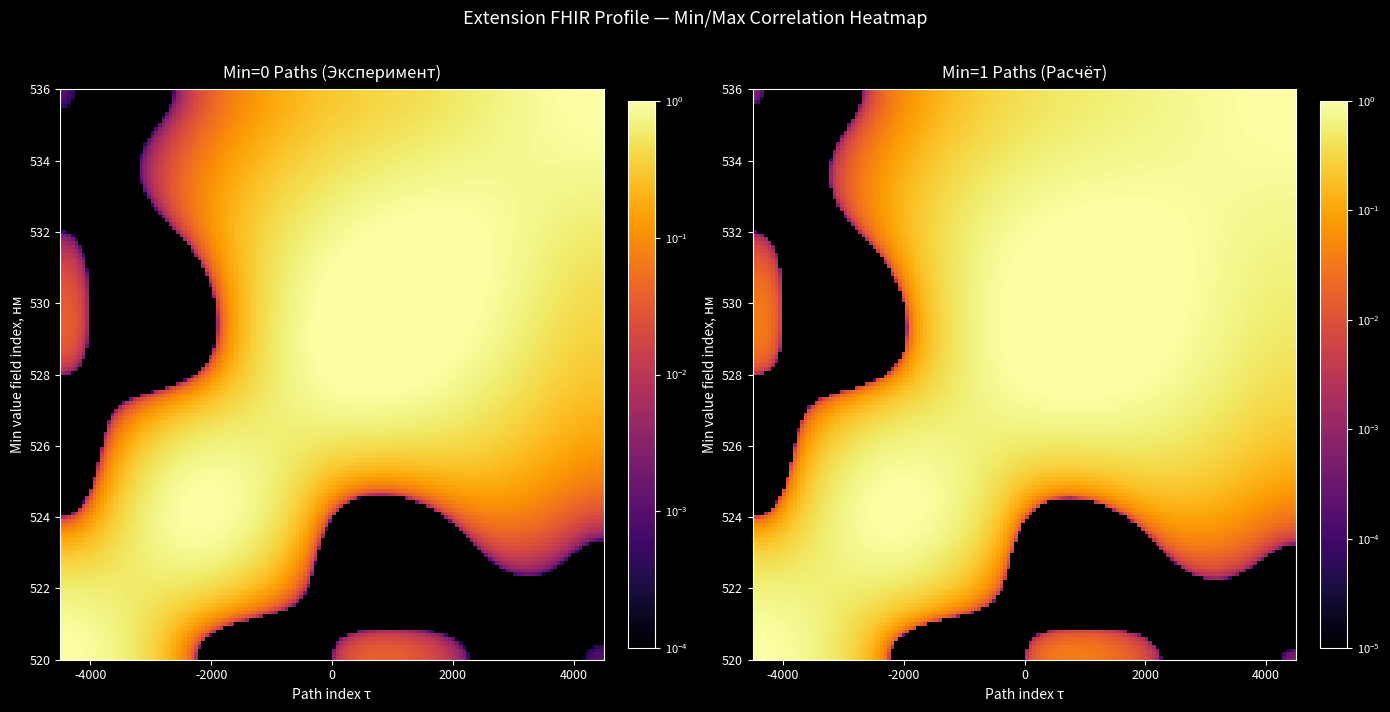

What is the sum of all values?

1